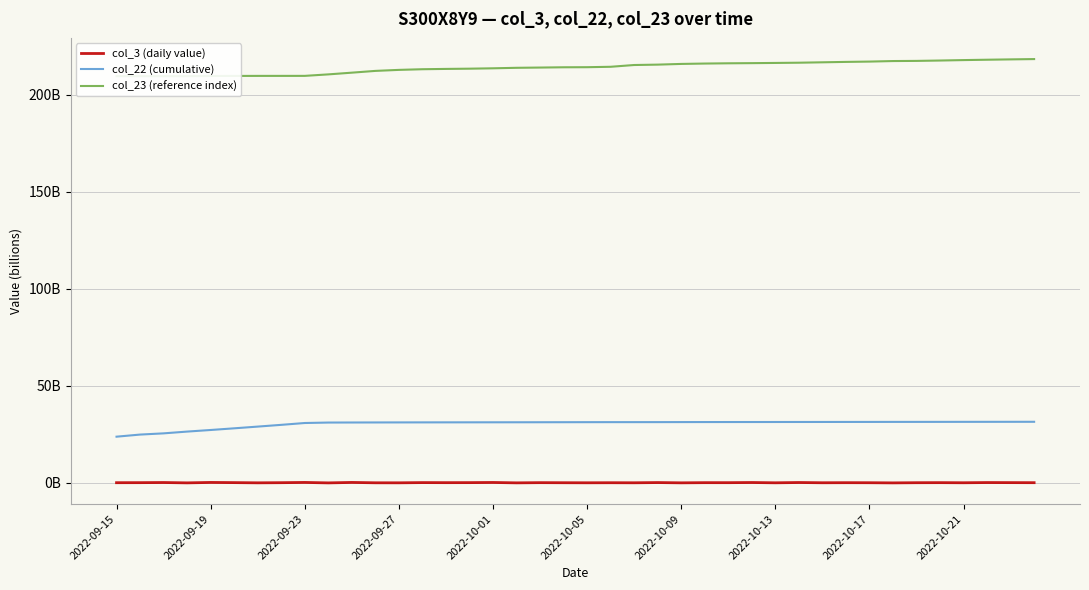

Where is col_3 (daily value) nearest to the value 0?

2022-10-21